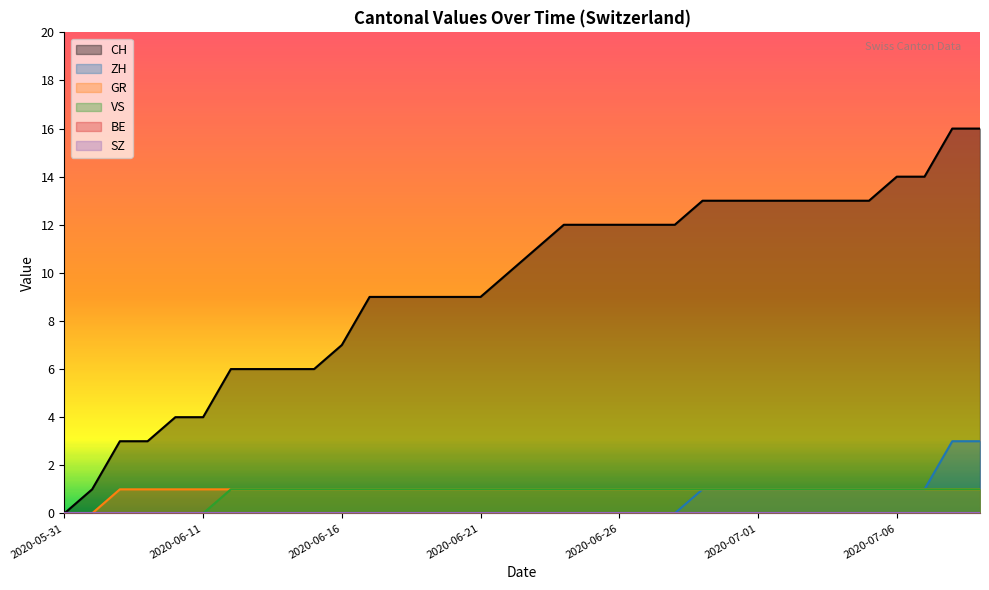

At which category does the chart reach its minimum across all series?

2020-05-31